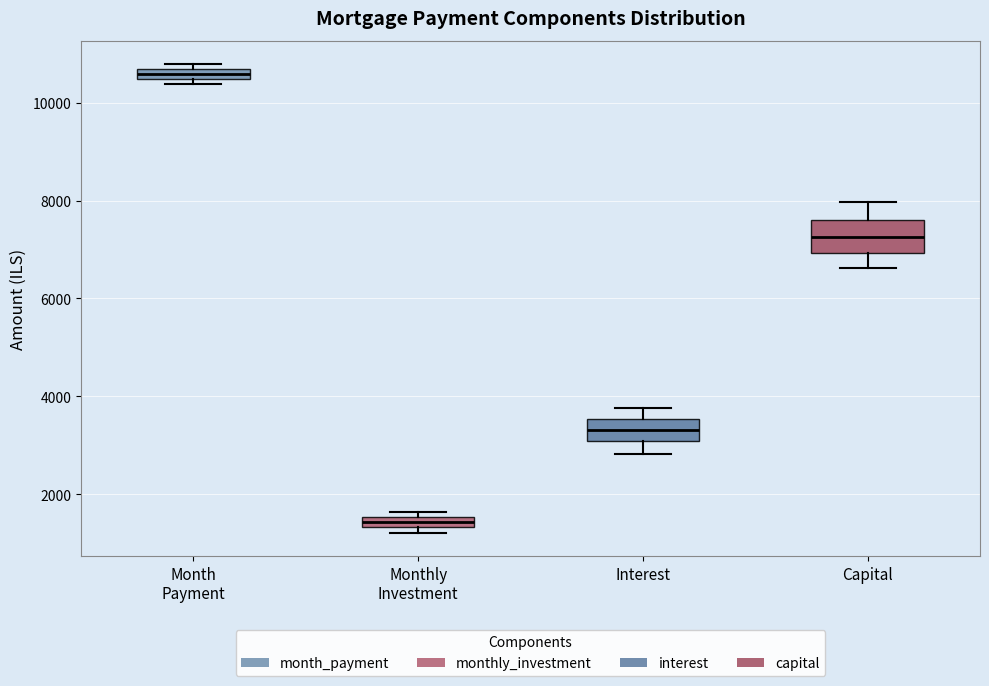

Where is the lower edge of the box for Month Payment on the y-axis? The values are not printed on the chart, so give them approximately, as read against the axis.

10400